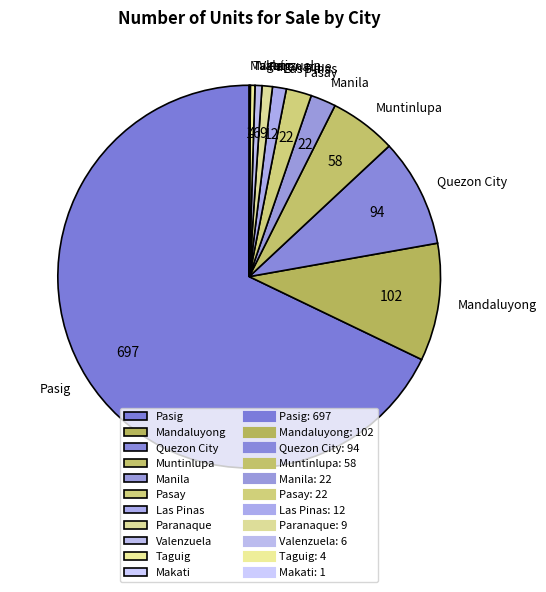

Which slice is the largest?

Pasig